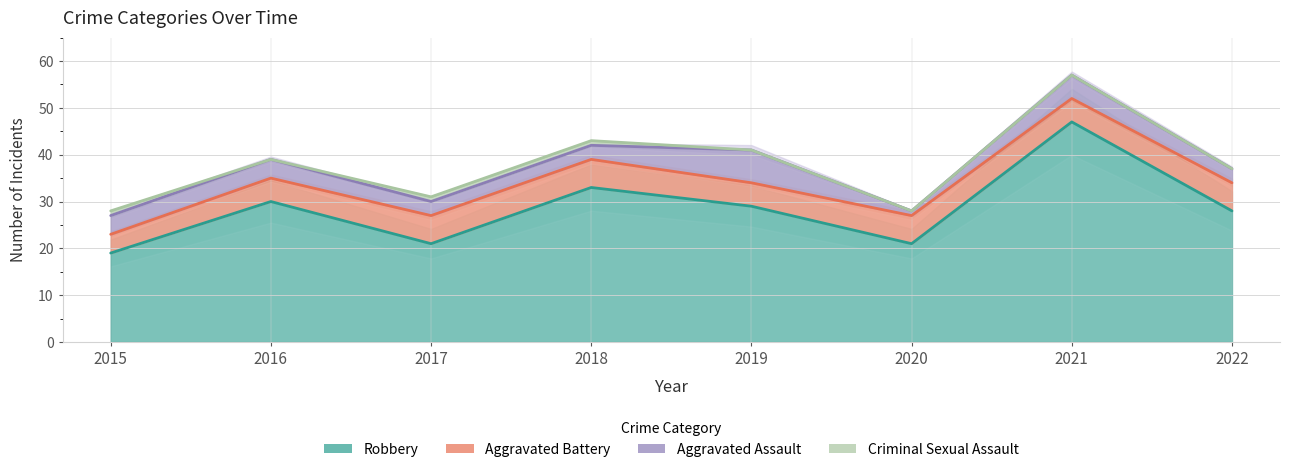

The Robbery series shows 30 at 2016. True or false?

True